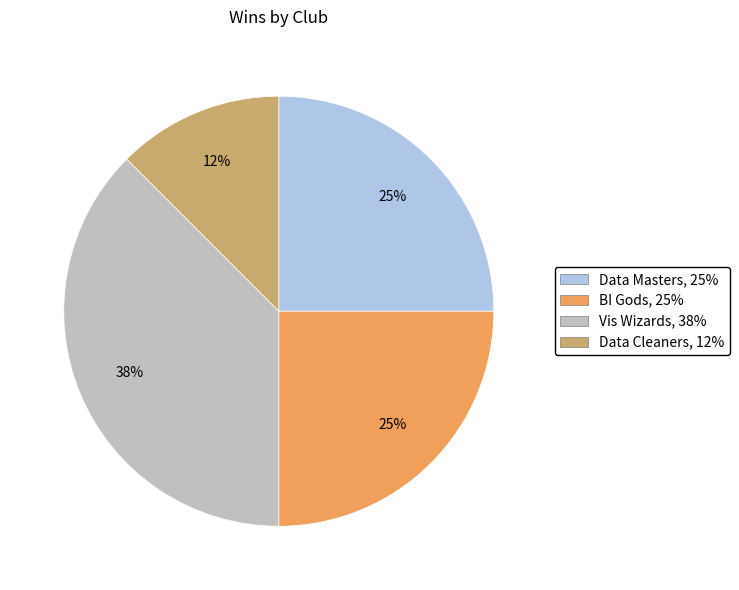

What is the ratio of the value at Data Masters to the value at Vis Wizards?

0.7